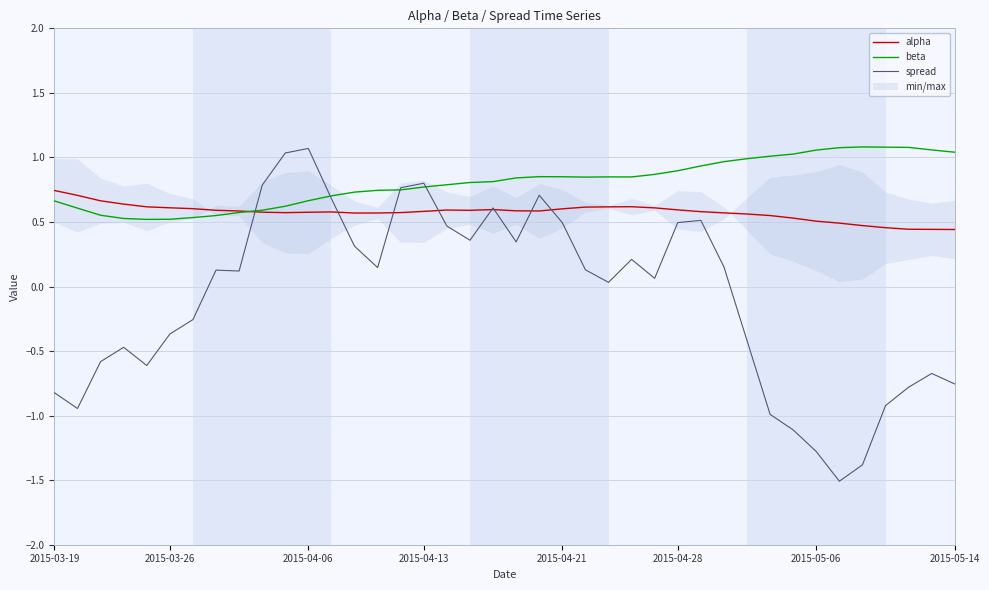

Is it true that alpha equals 0.5 at 2015-05-06?

True